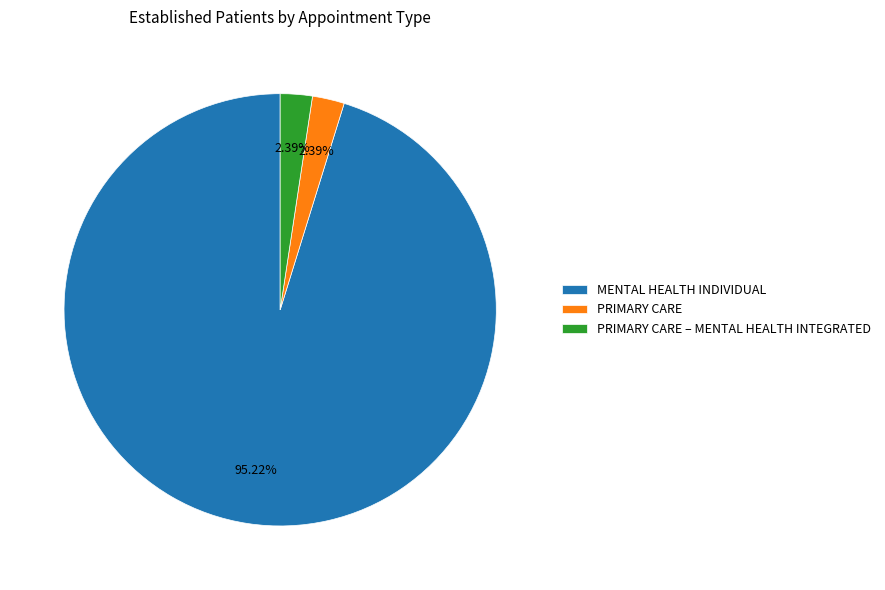

To the nearest percent, what portion does PRIMARY CARE represent?

2%